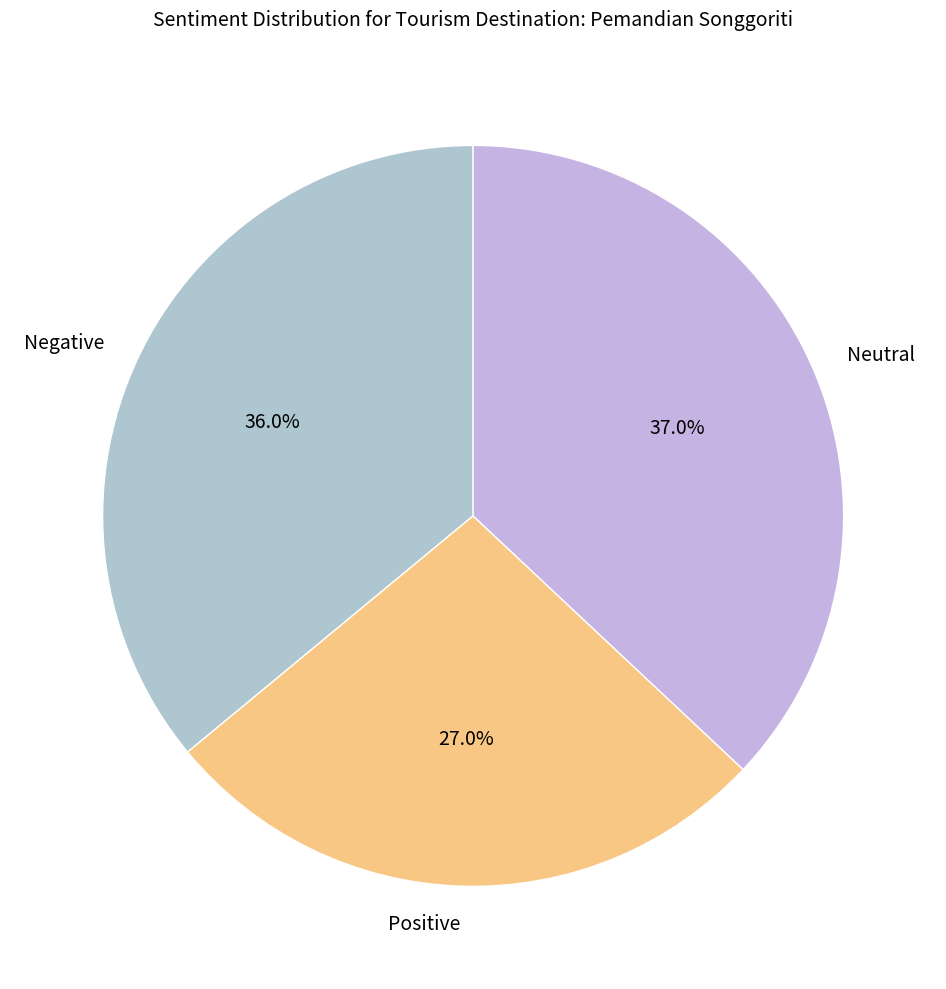

Which has a higher value, Neutral or Negative?

Neutral